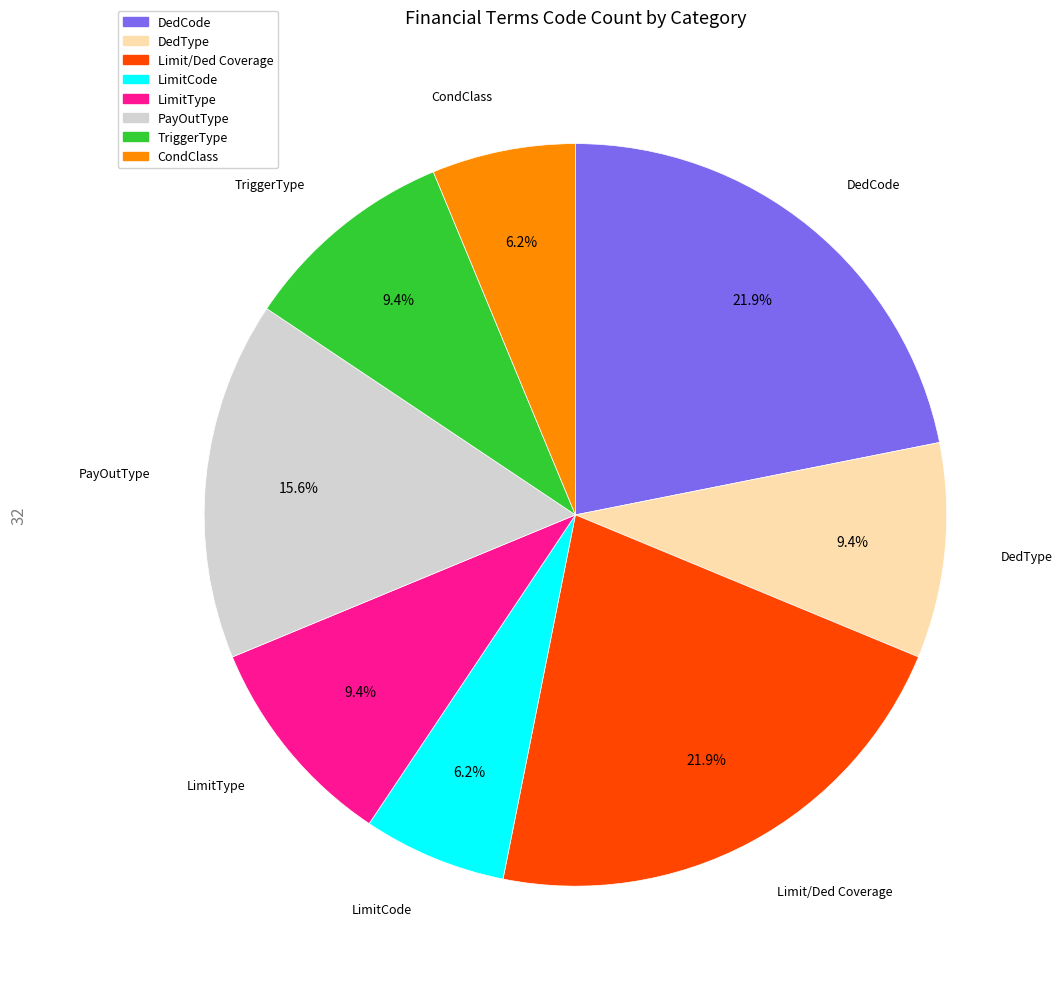

True or false: LimitType accounts for 9% of the total.

True